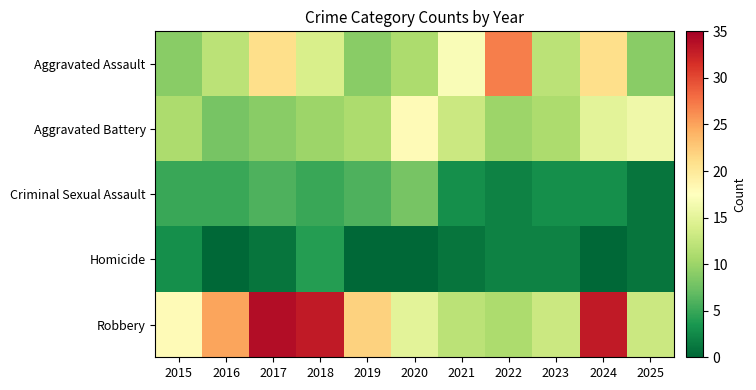

At which category is the sum across all series the highest?

2024